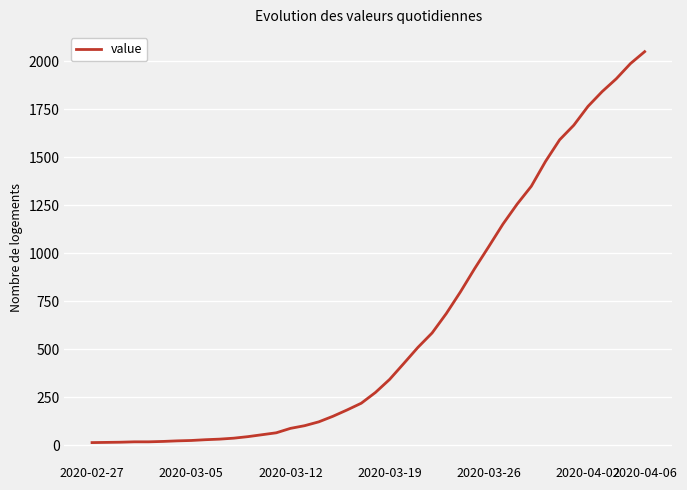

What is the difference between the maximum and minimum values?

2036